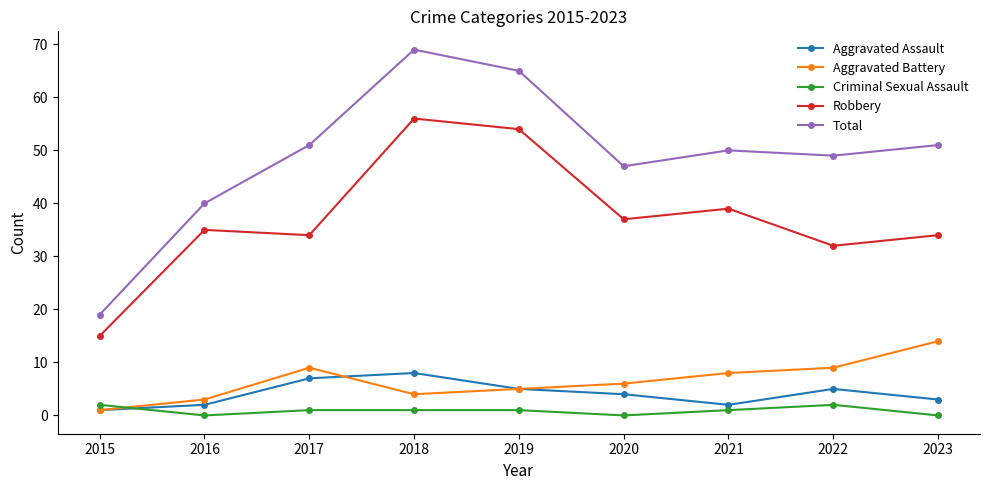

Reading left to right, transcribe all the data shown in this chart.

Aggravated Assault: 1	2	7	8	5	4	2	5	3
Aggravated Battery: 1	3	9	4	5	6	8	9	14
Criminal Sexual Assault: 2	0	1	1	1	0	1	2	0
Robbery: 15	35	34	56	54	37	39	32	34
Total: 19	40	51	69	65	47	50	49	51